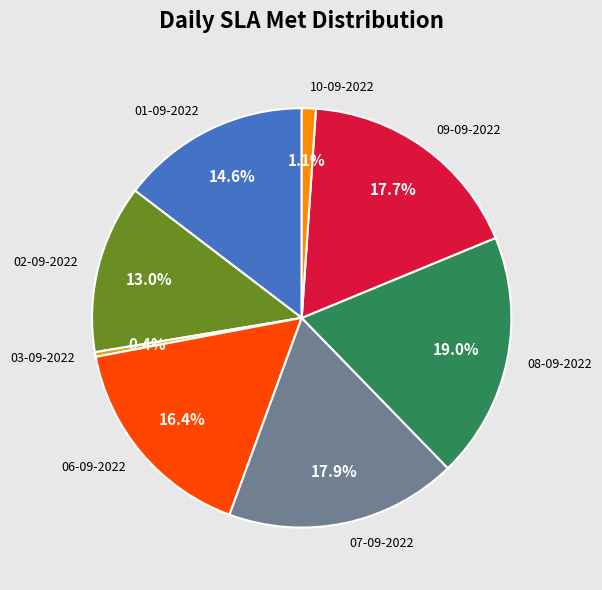

To the nearest percent, what portion does 08-09-2022 represent?

19%